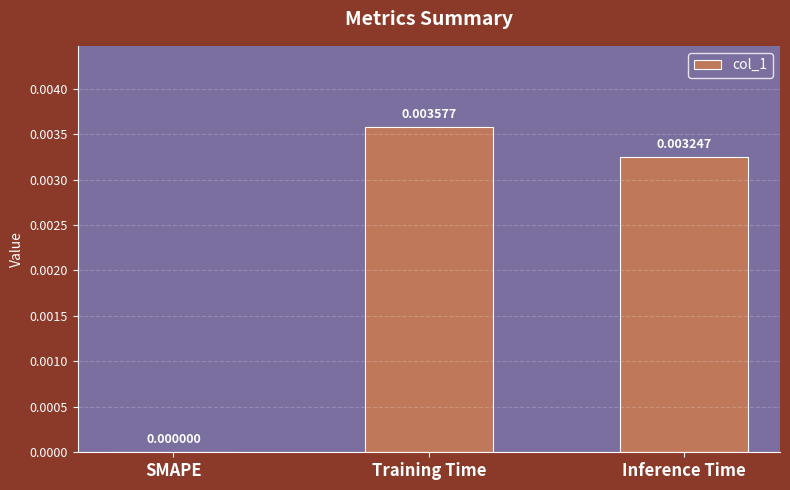

How many distinct data groups are displayed?

1